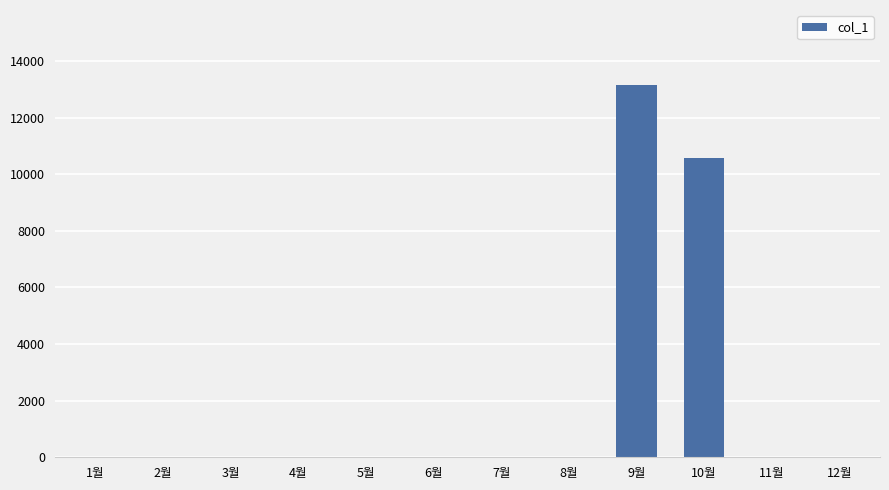

Reading left to right, transcribe all the data shown in this chart.

0	0	0	0	0	0	0	0	13170	10570	0	0